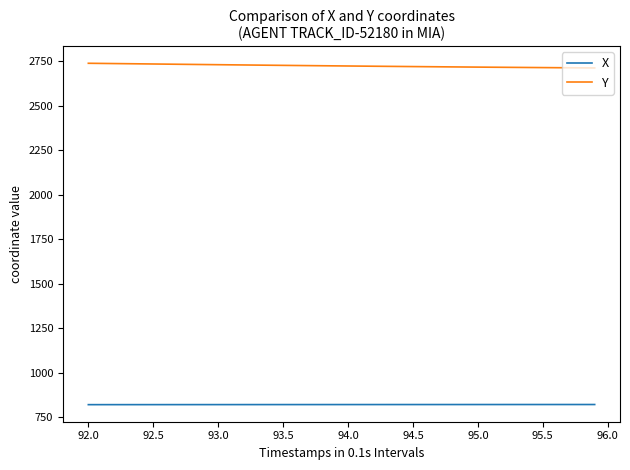

Which series has the largest total across all categories?

Y